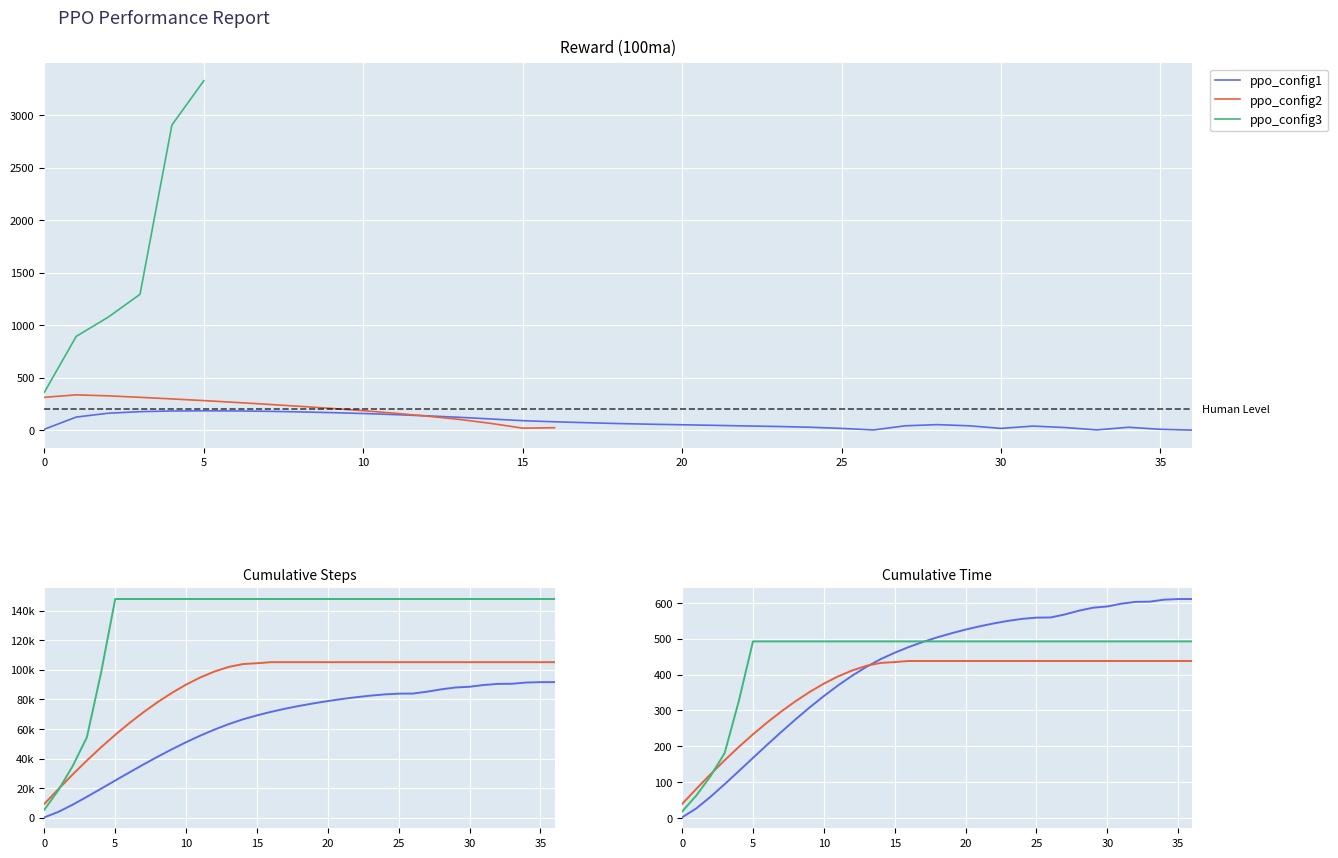

What is the value of the ppo_config3 point at the 28th from the left?

492.6